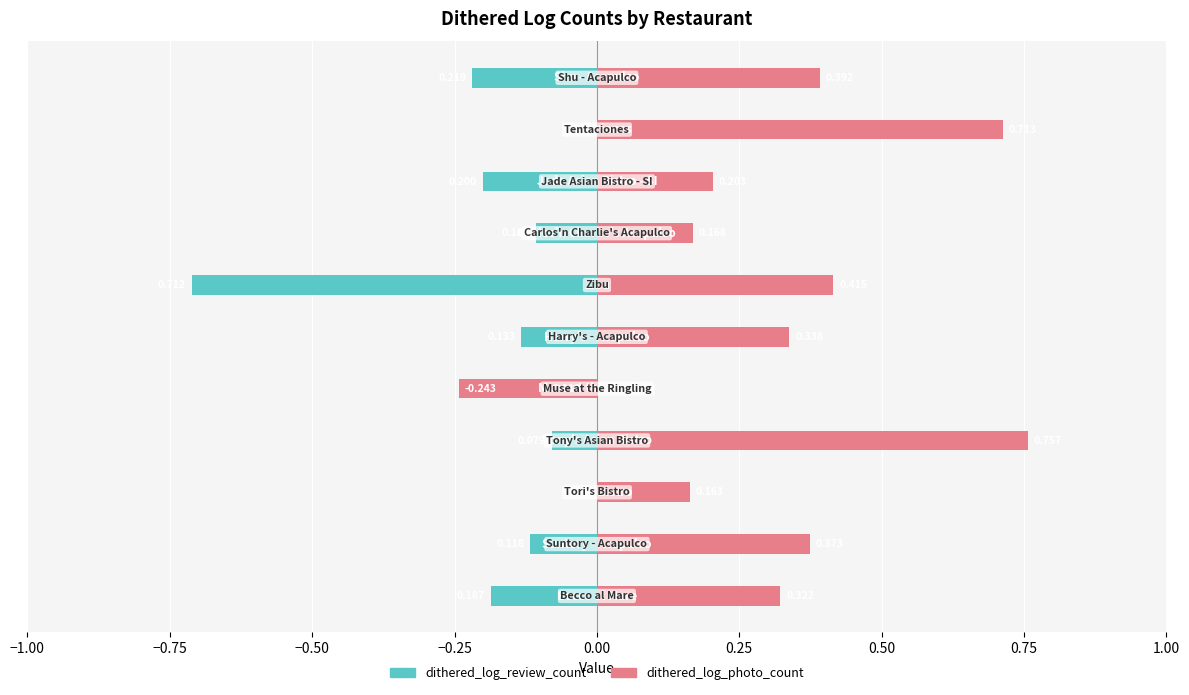

Between −0.75 and −0.25, which series saw the biggest shift?

dithered_log_photo_count